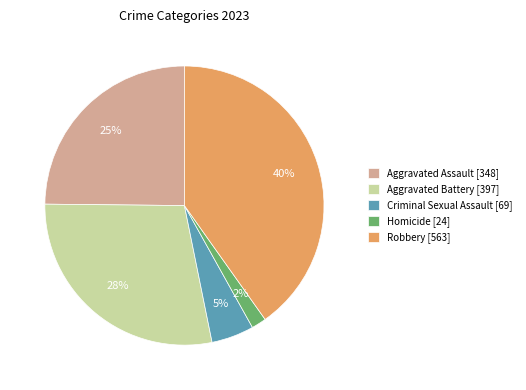

To the nearest percent, what is the difference between the largest and smallest slice percentages?

38%